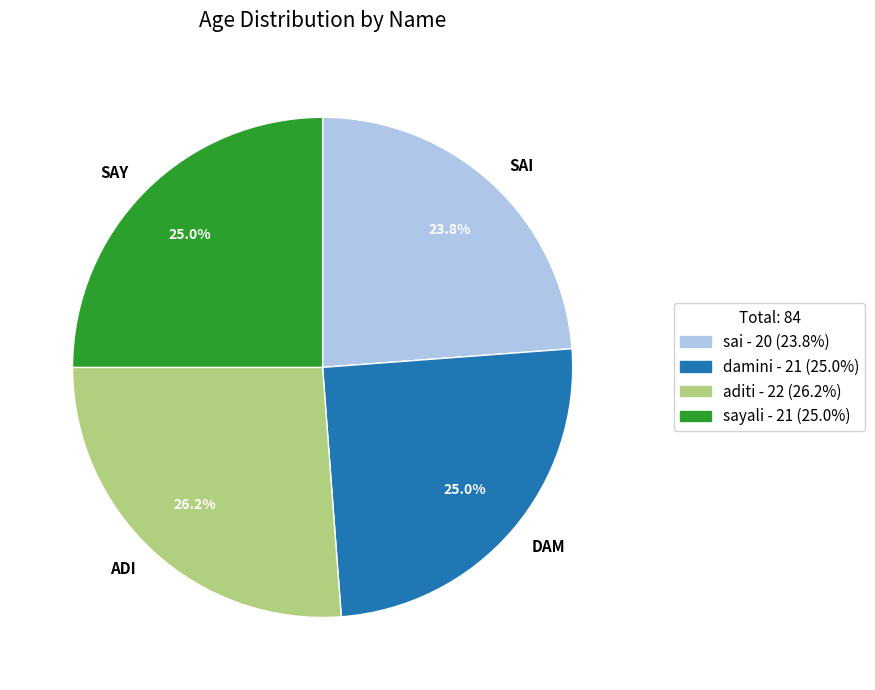

Does any single category account for the majority?

No